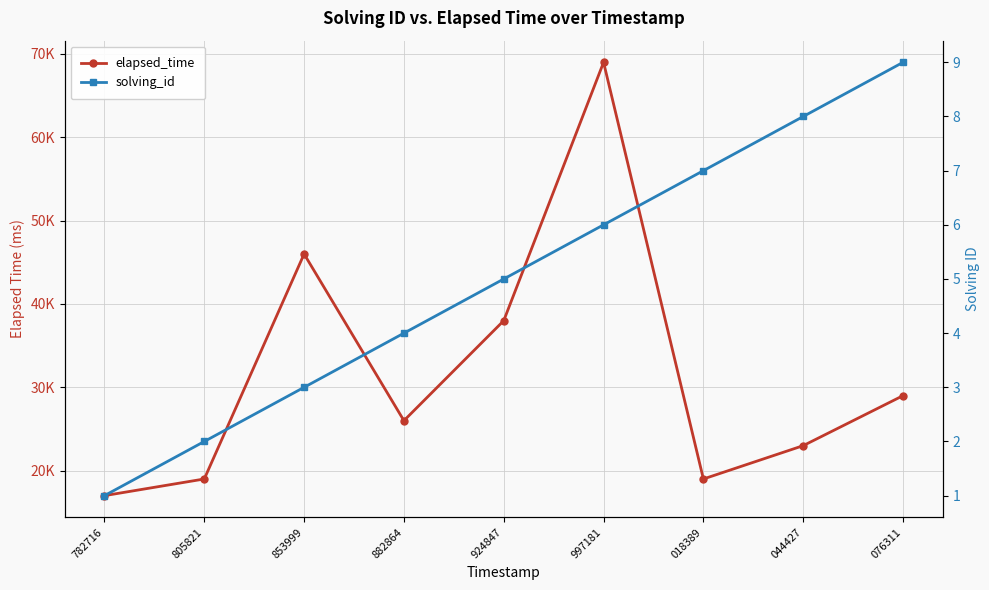

What is the difference between the highest and lowest values at 018389?

18993